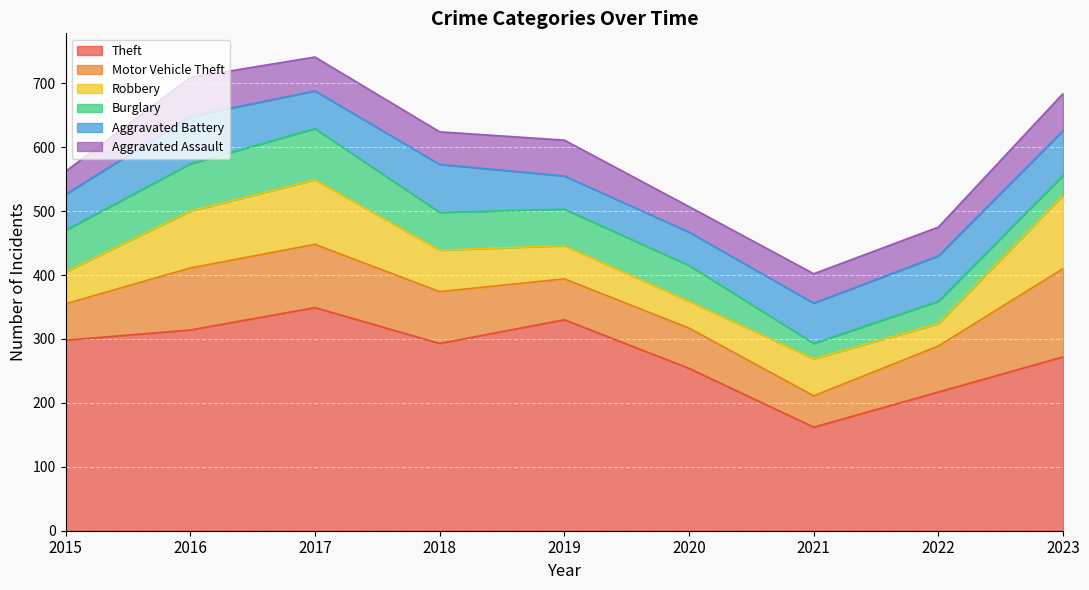

Does the chart display data point markers on the line(s)?

No